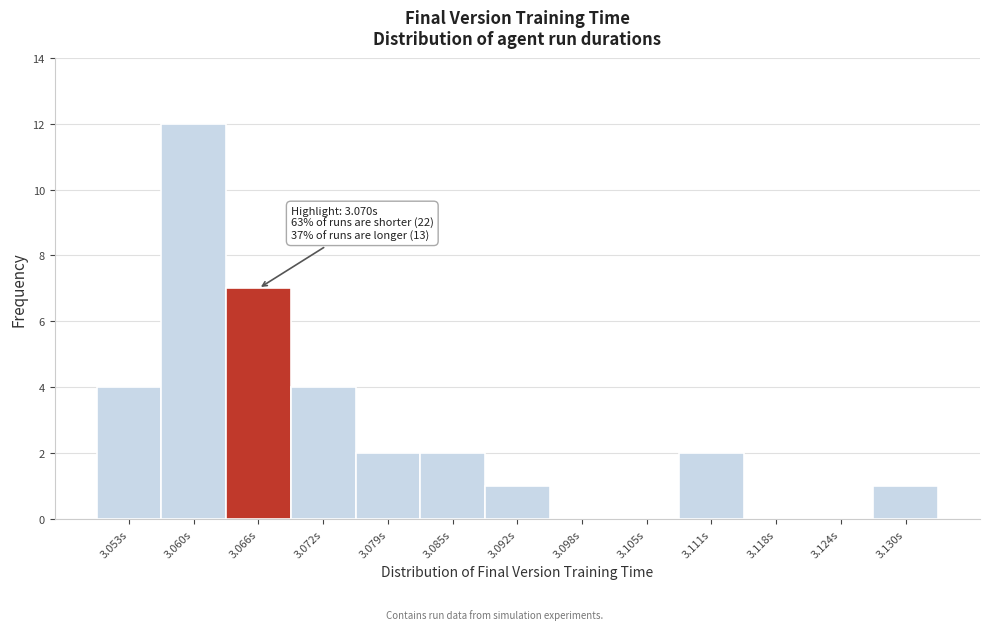

Reading left to right, list all the values displayed in this chart.

3.053s=4	3.060s=12	3.066s=7	3.072s=4	3.079s=2	3.085s=2	3.092s=1	3.098s=0	3.105s=0	3.111s=2	3.118s=0	3.124s=0	3.130s=1